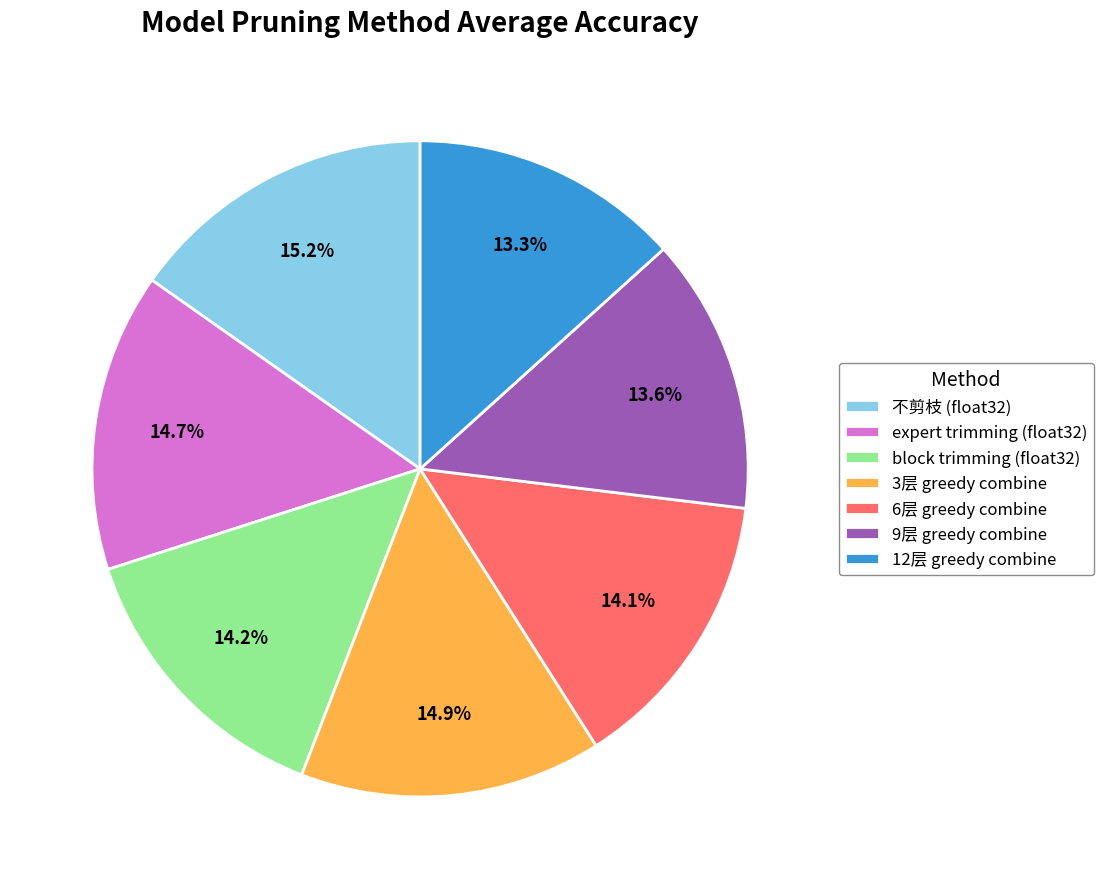

How many segments does this pie chart have?

7